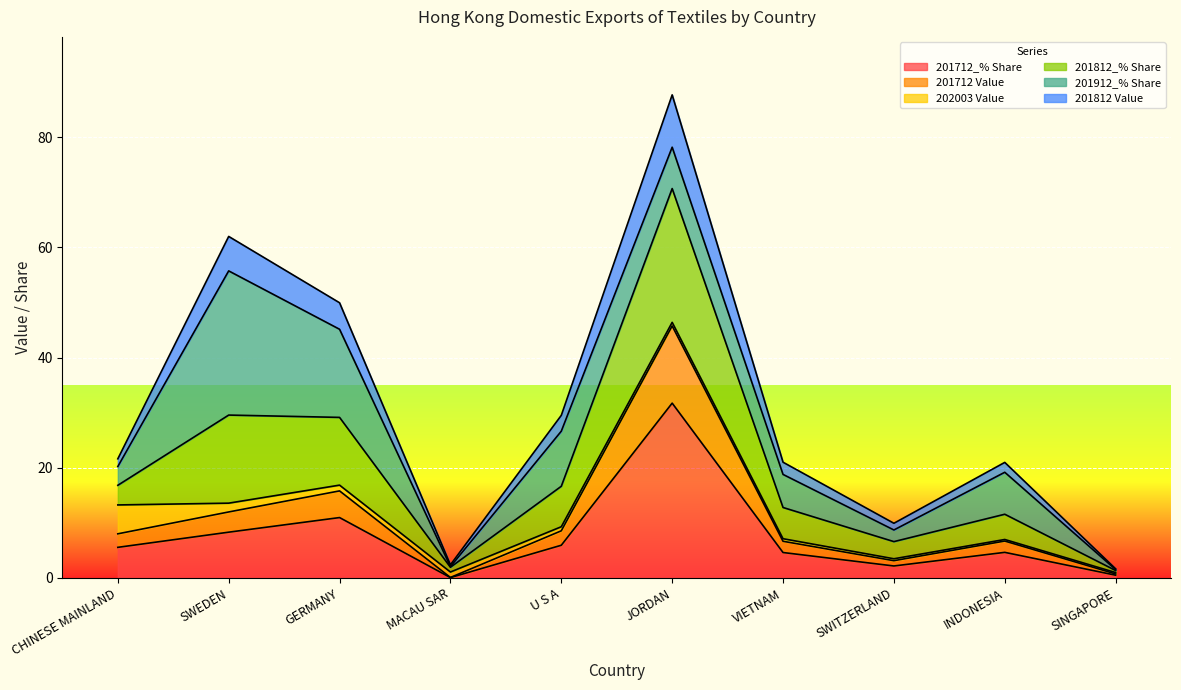

What is the label of the 1st point from the right?

SINGAPORE